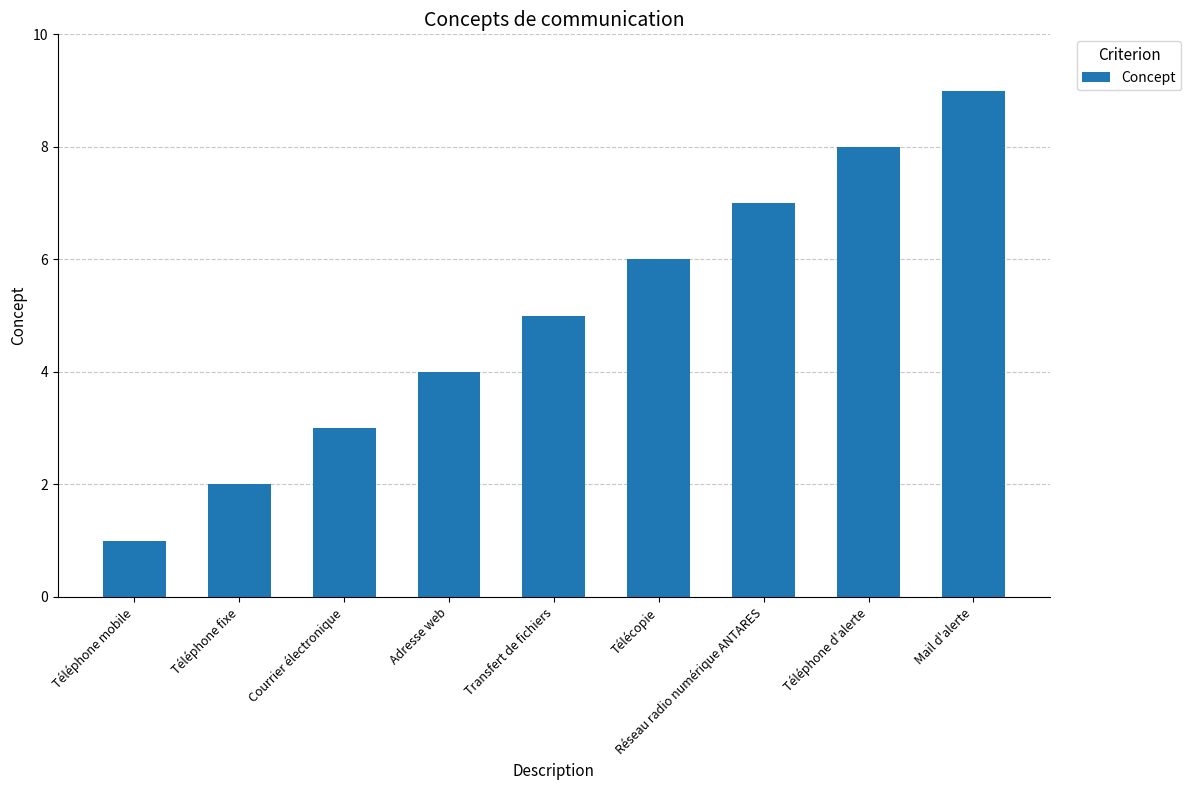

What is the label of the 2nd bar from the right?

Téléphone d'alerte